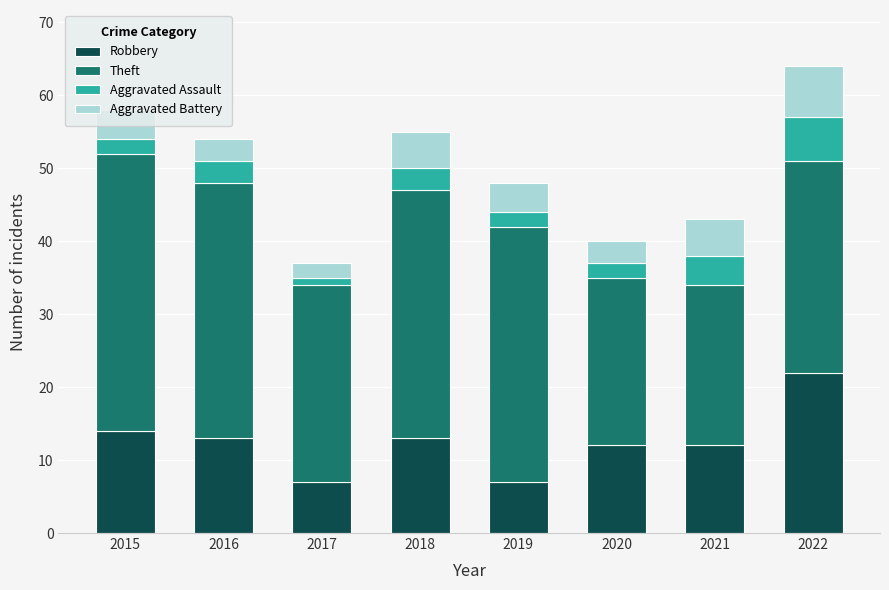

Is it true that Robbery equals 16 at 2020?

False